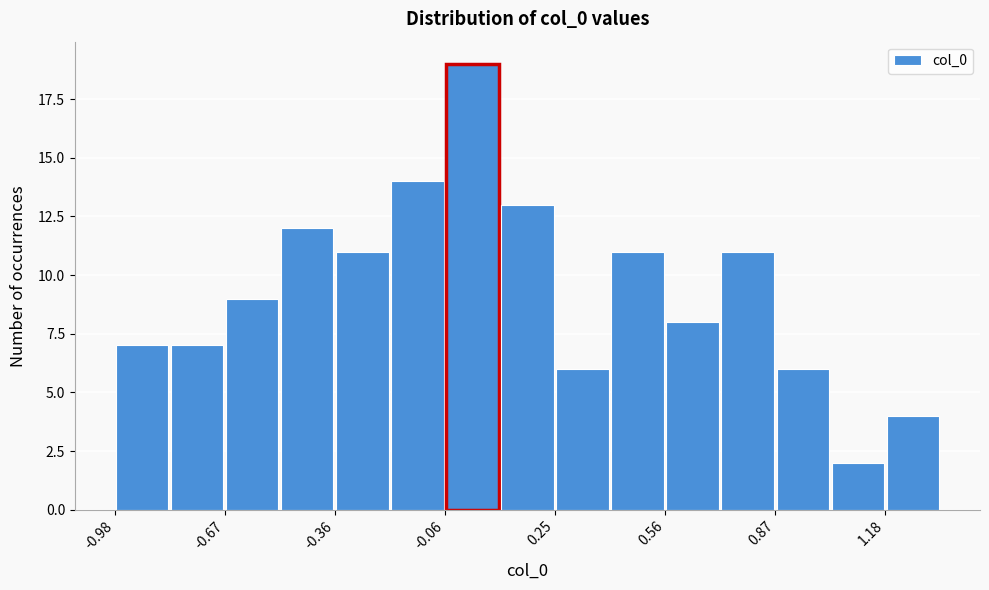

Read against the x-axis, roughly where is the centre of the tallest bar?

0.00